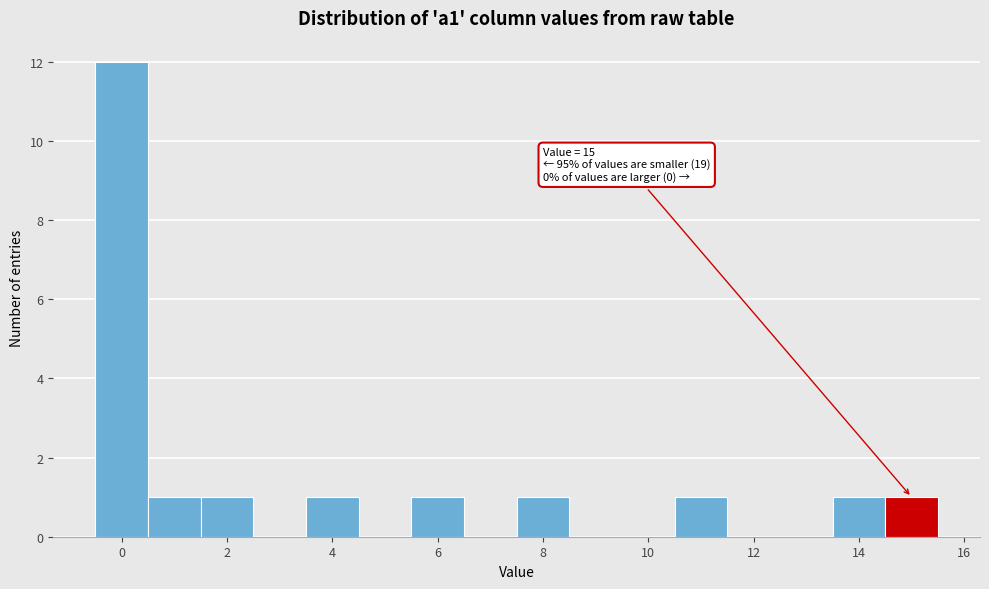

Which range on the x-axis has the tallest bar?

-0.5 to 0.5